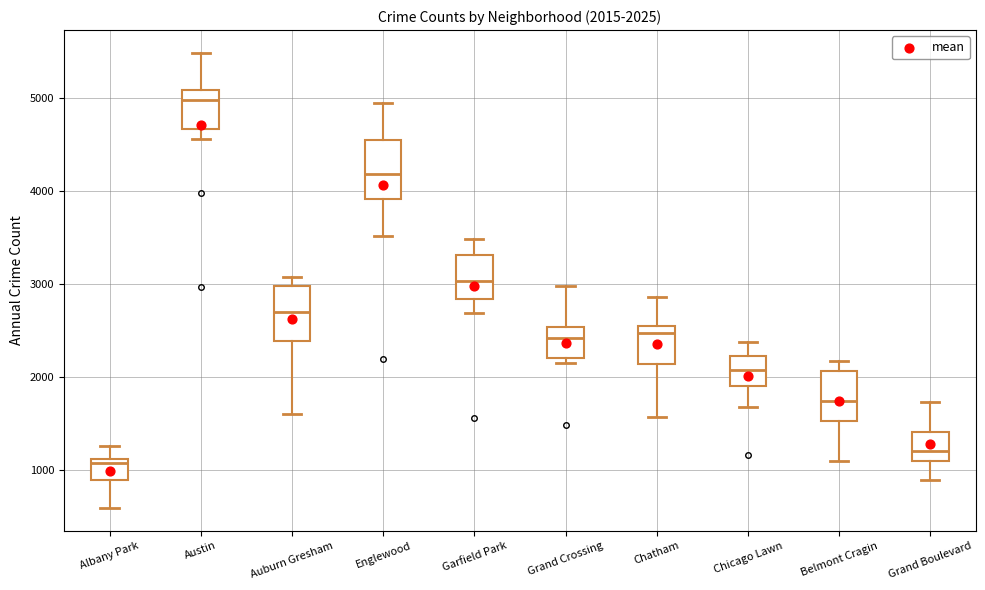

Which box has the highest median line?

Austin